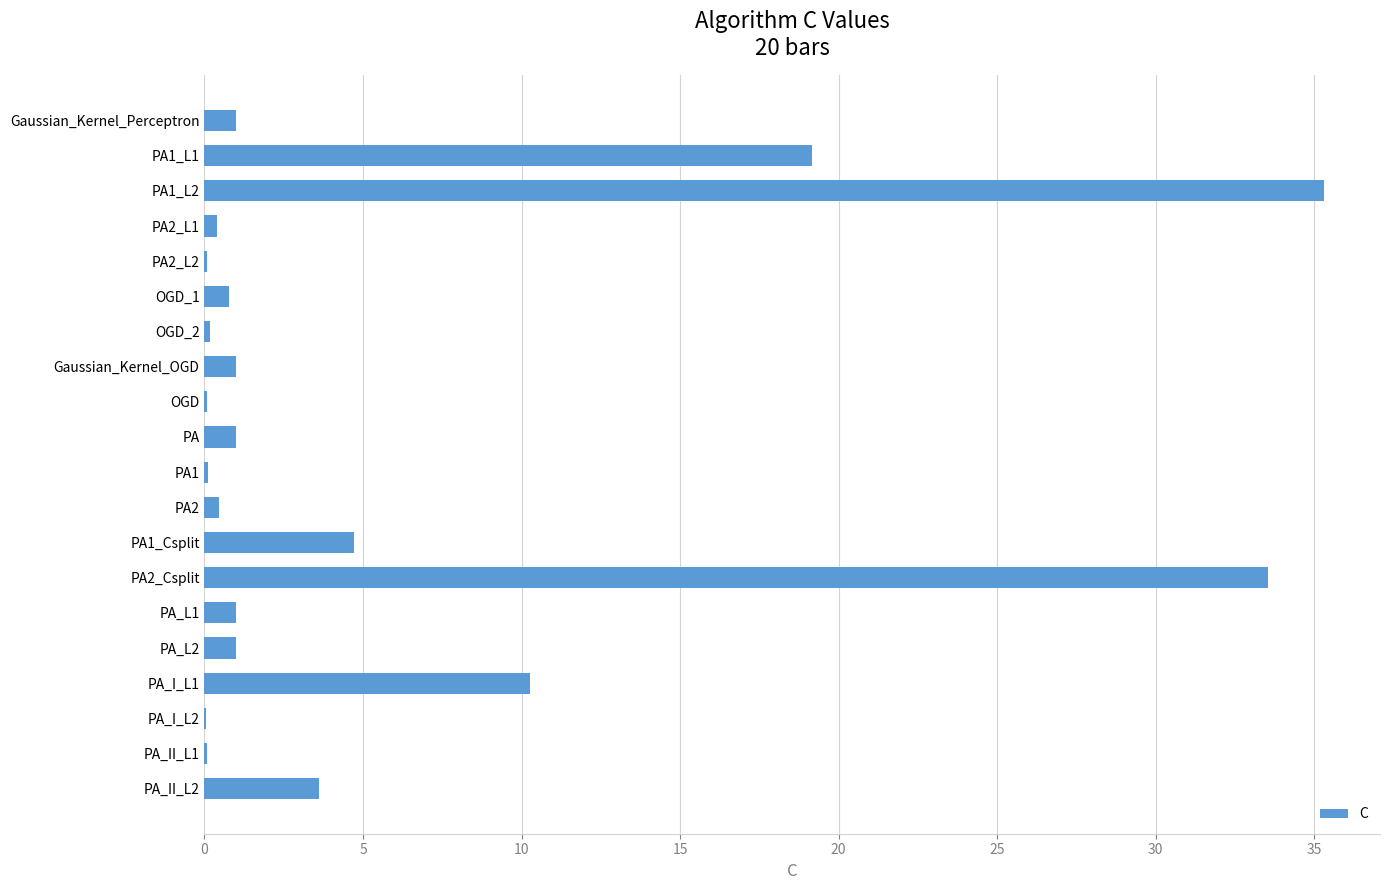

Which category has the highest value across all series?

PA1_L2